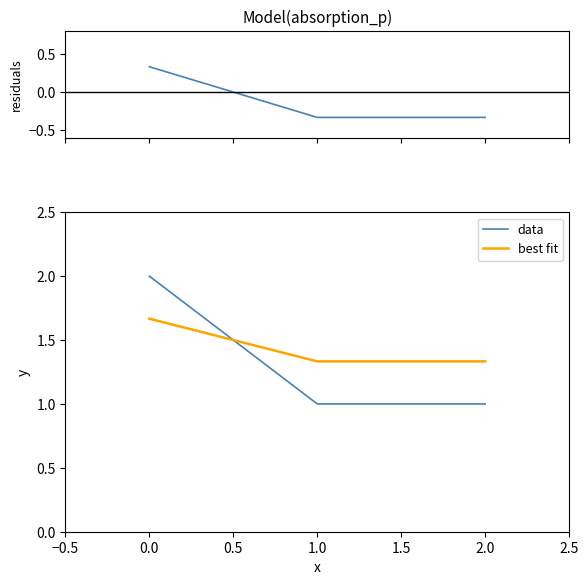

What is the minimum value for best fit?

1.3